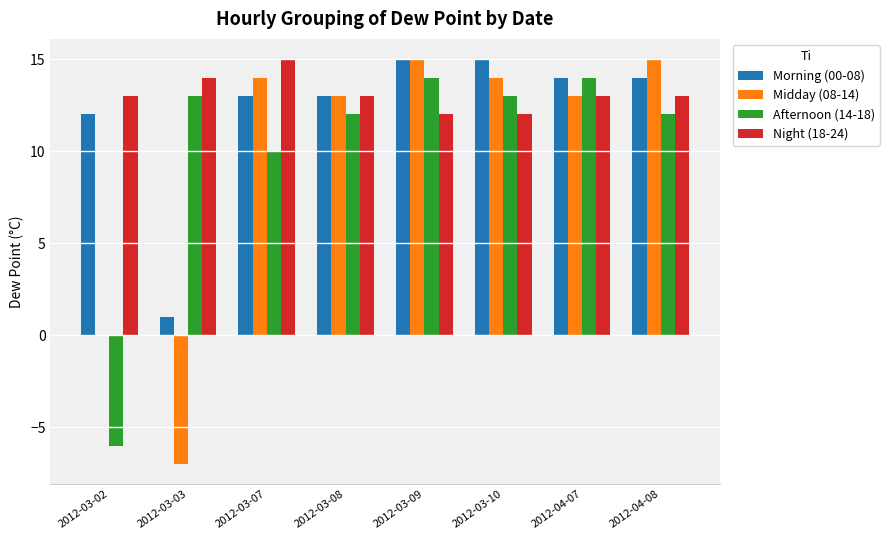

Which series has the largest range (max minus min)?

Midday (08-14)